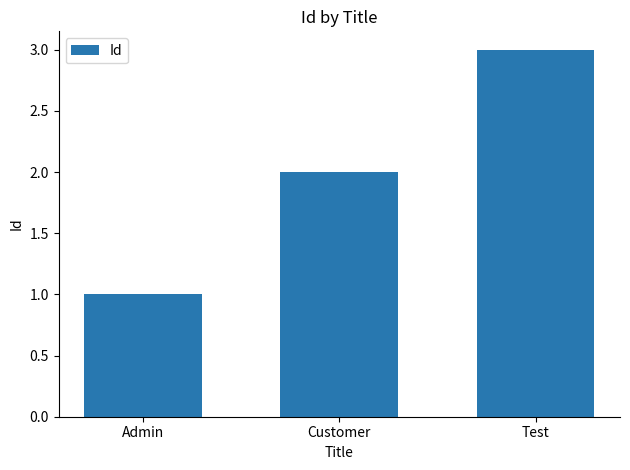

The chart shows a value of 5 at Test. True or false?

False